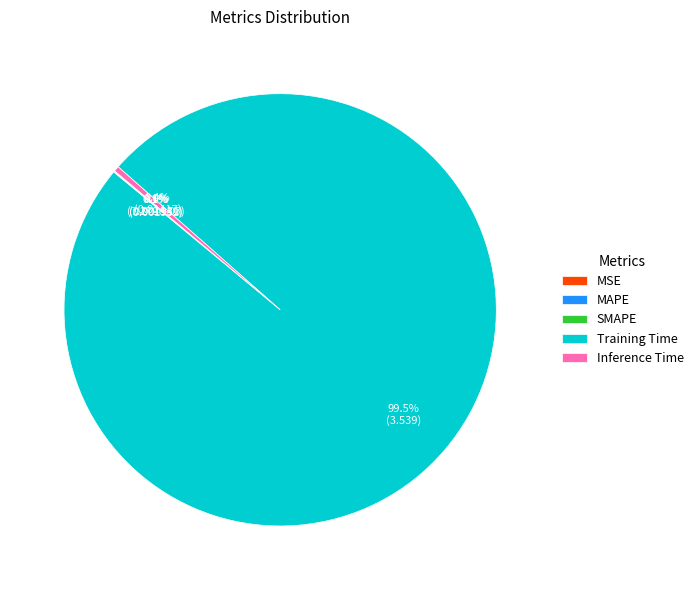

Which slice is the largest?

Training Time